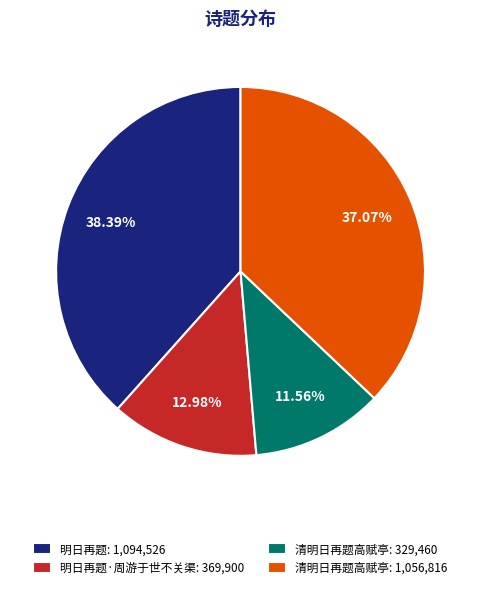

Rank the categories by value from highest to lowest.

明日再题: 1,094,526, 清明日再题高赋亭: 1,056,816, 明日再题·周游于世不关渠: 369,900, 清明日再题高赋亭: 329,460